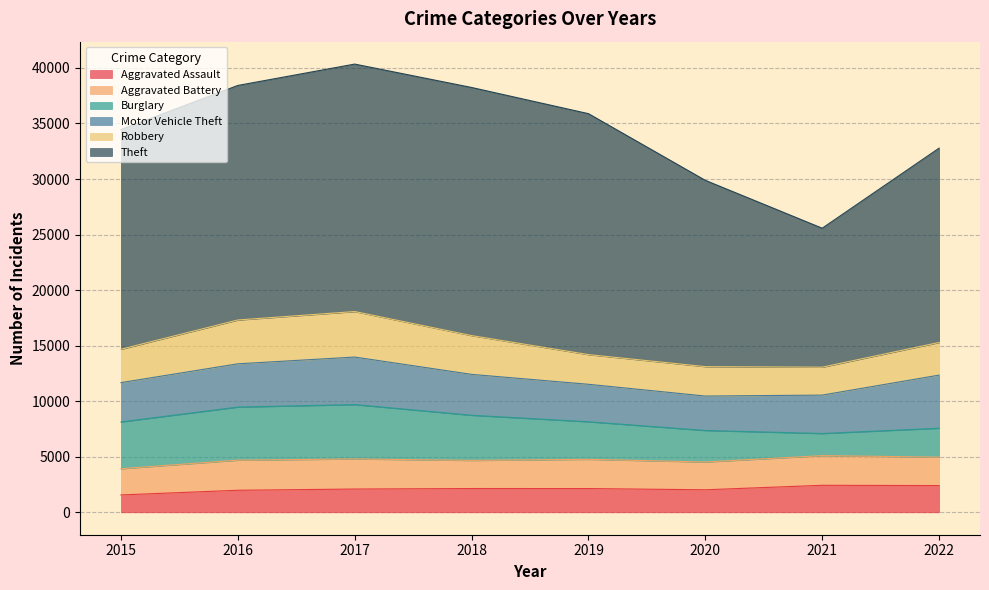

True or false: Burglary and Motor Vehicle Theft intersect in this chart.

True